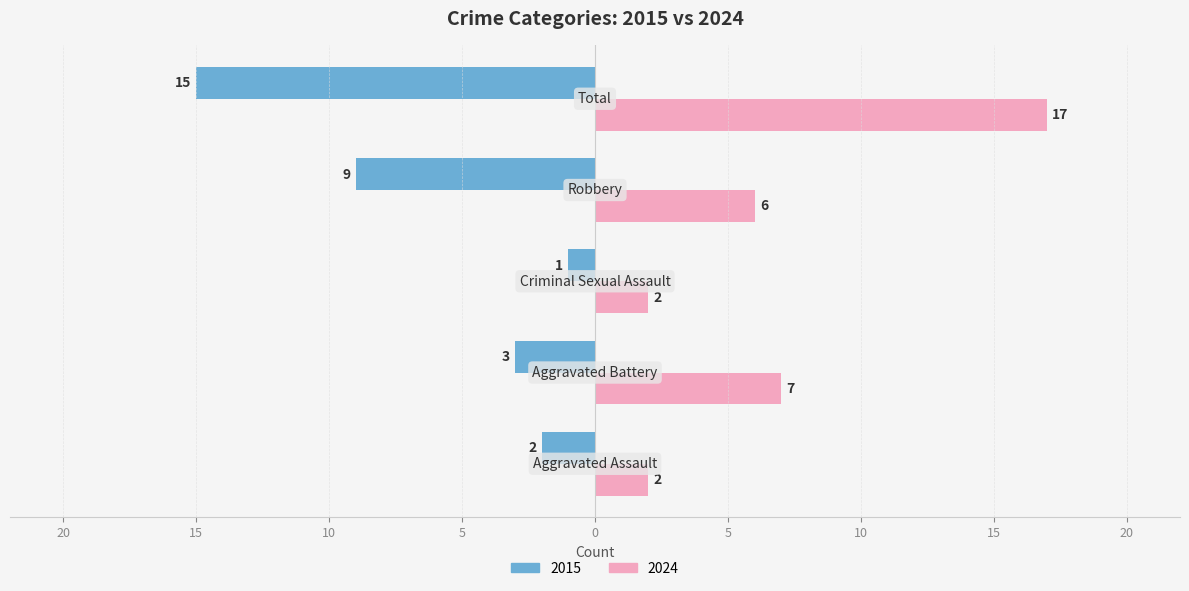

What are all the series names shown in the legend?

2015, 2024